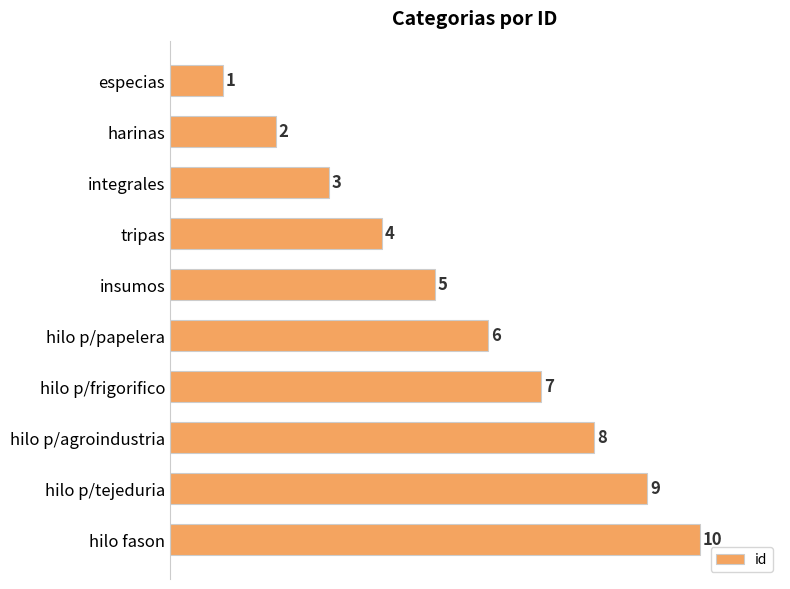

How many values are below 6?

5